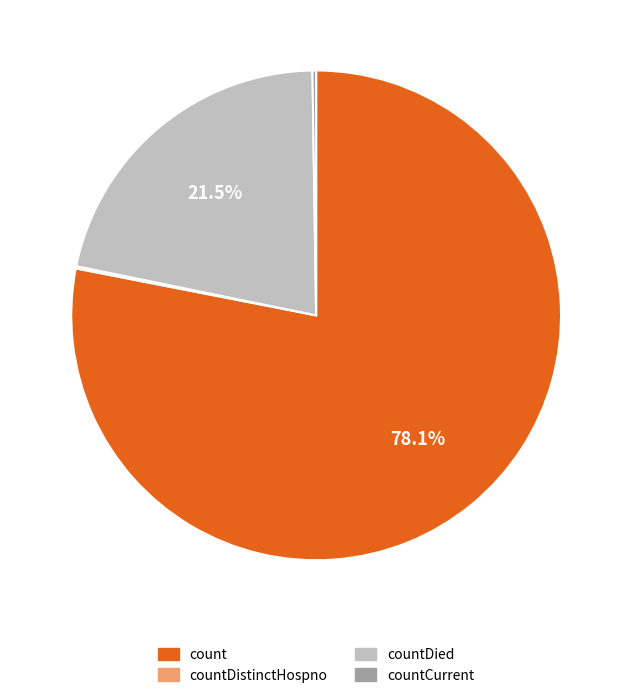

Is there any slice that represents more than half of the pie?

Yes